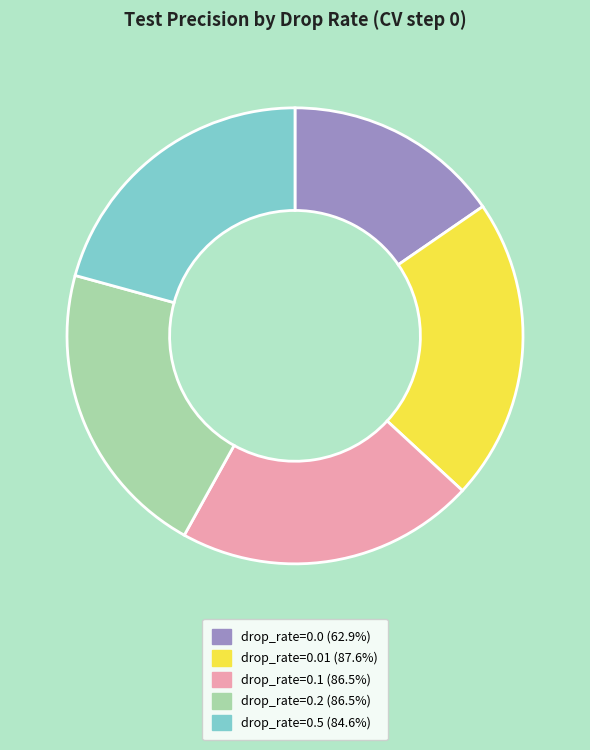

Combined, do drop_rate=0.0 (62.9%) and drop_rate=0.01 (87.6%) account for over 50%?

No